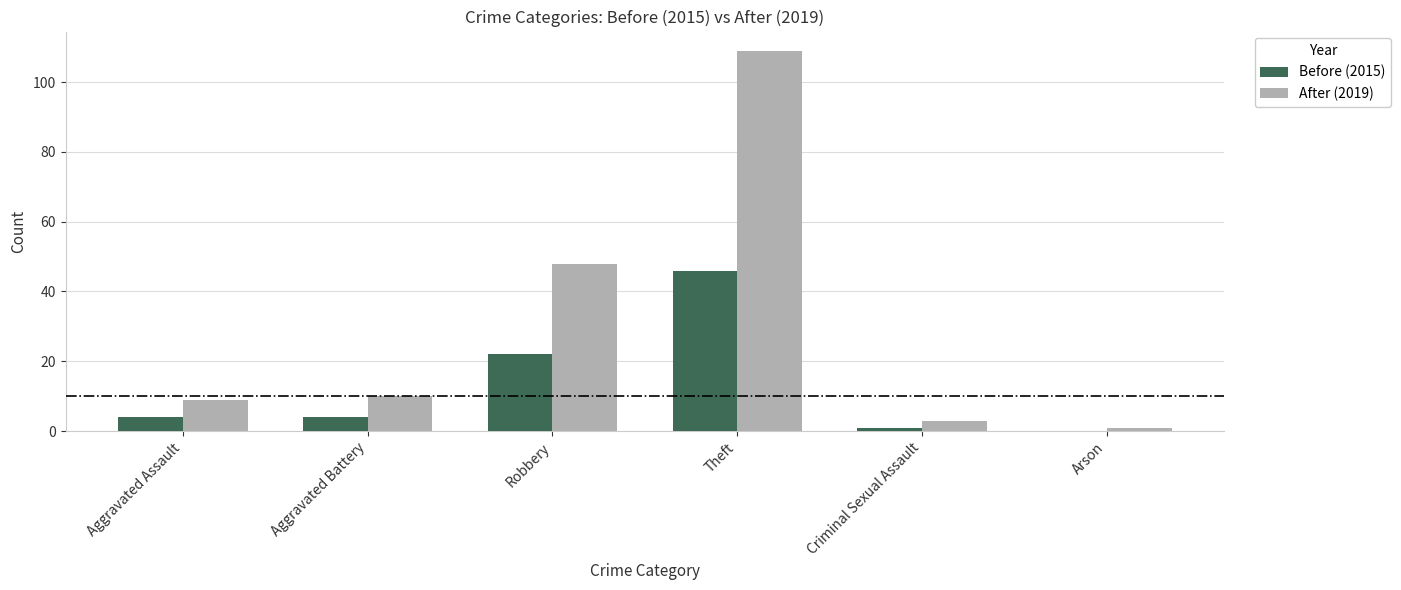

Which series changed the most between Robbery and Theft?

After (2019)